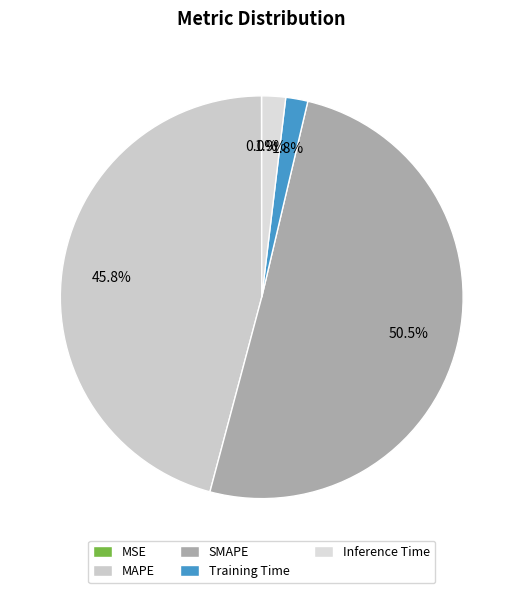

What is the change in value from Training Time to Inference Time?

+0.1